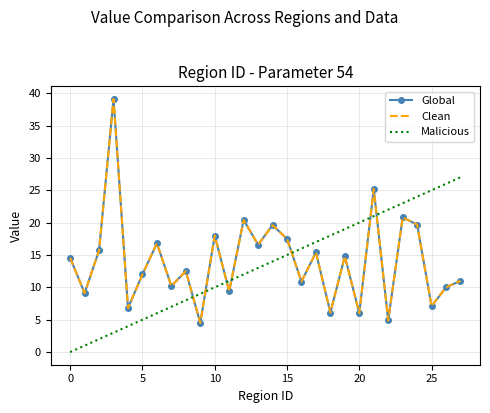

What is the average value of the Global series?

14.1